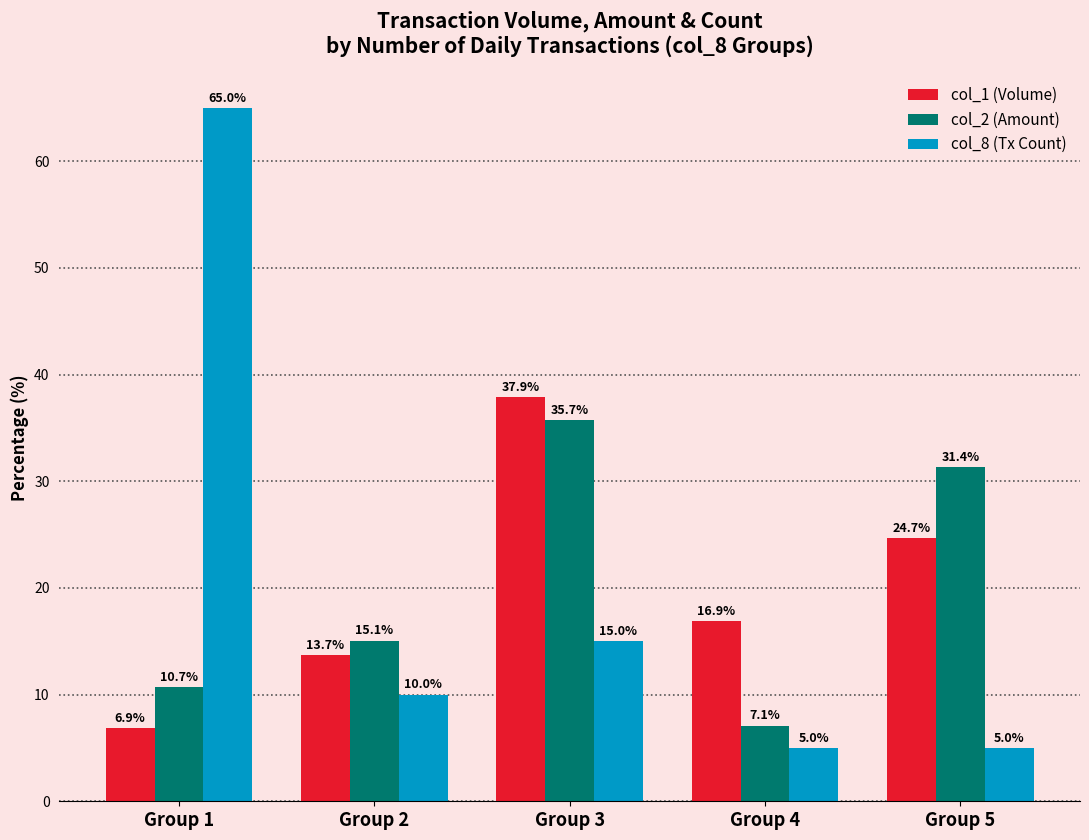

What is the value of the col_2 (Amount) bar at the 4th from the left?

7.1